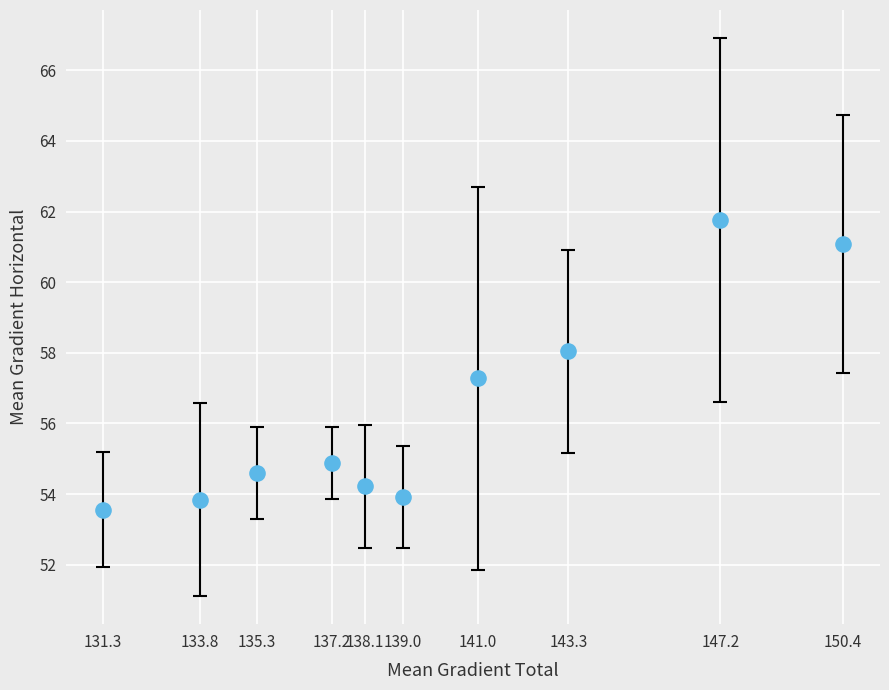

What is the range of X values (max minus min)?

19.1